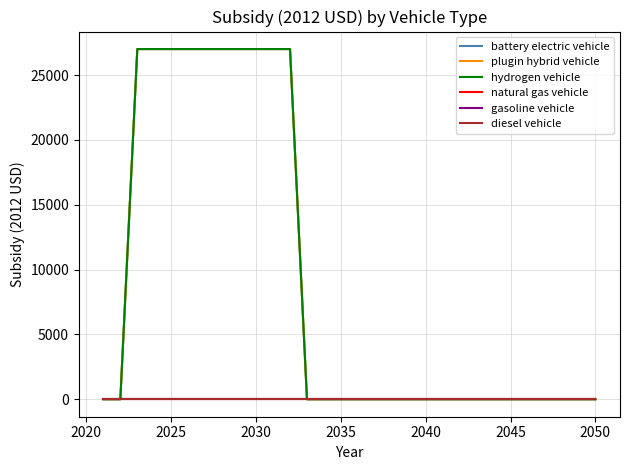

Is this an area chart (filled region under the line)?

No